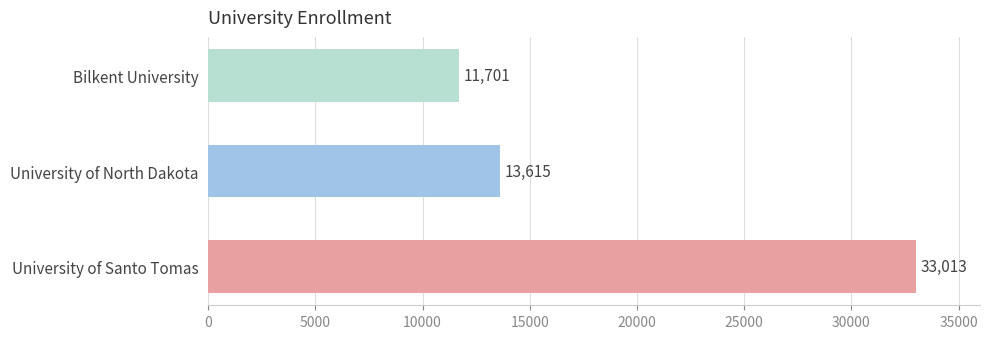

Reading bottom to top, transcribe all the data shown in this chart.

33013	13615	11701